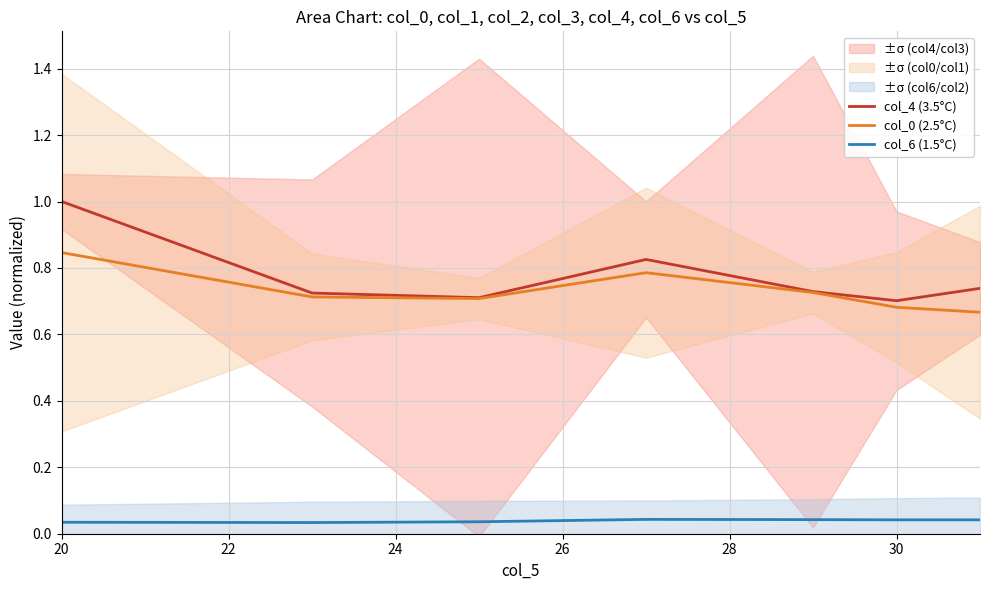

In col_0 (2.5°C), how many points are lower than both neighbors (excluding endpoints)?

1